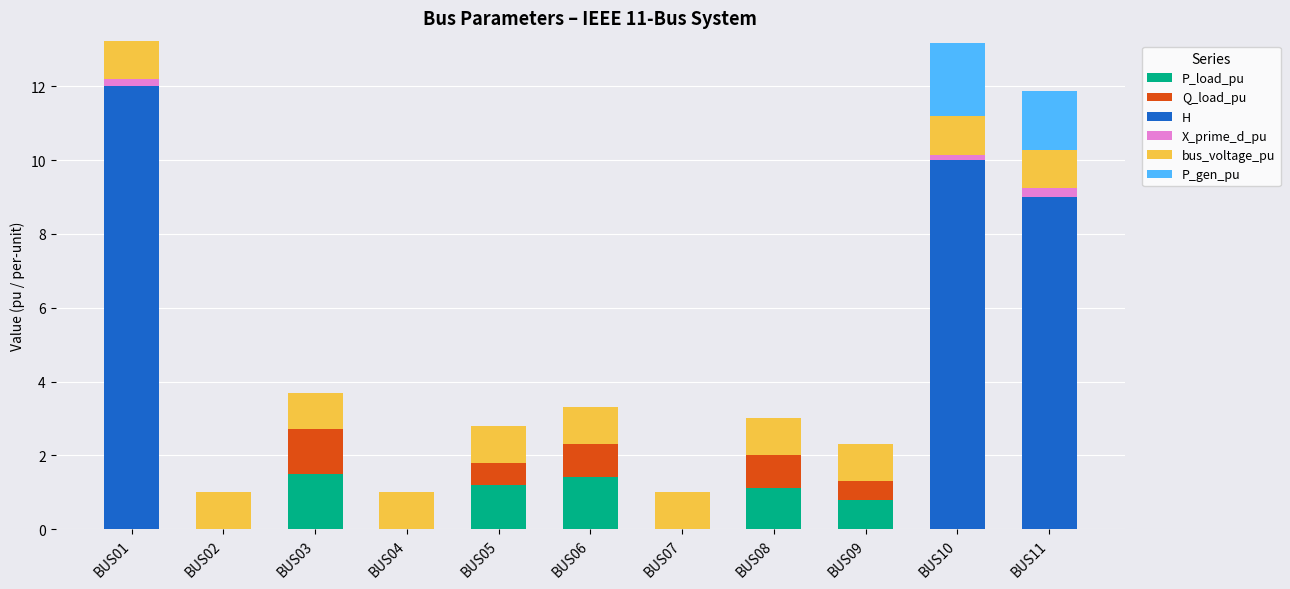

What is the total value across all series at BUS04?

1.0